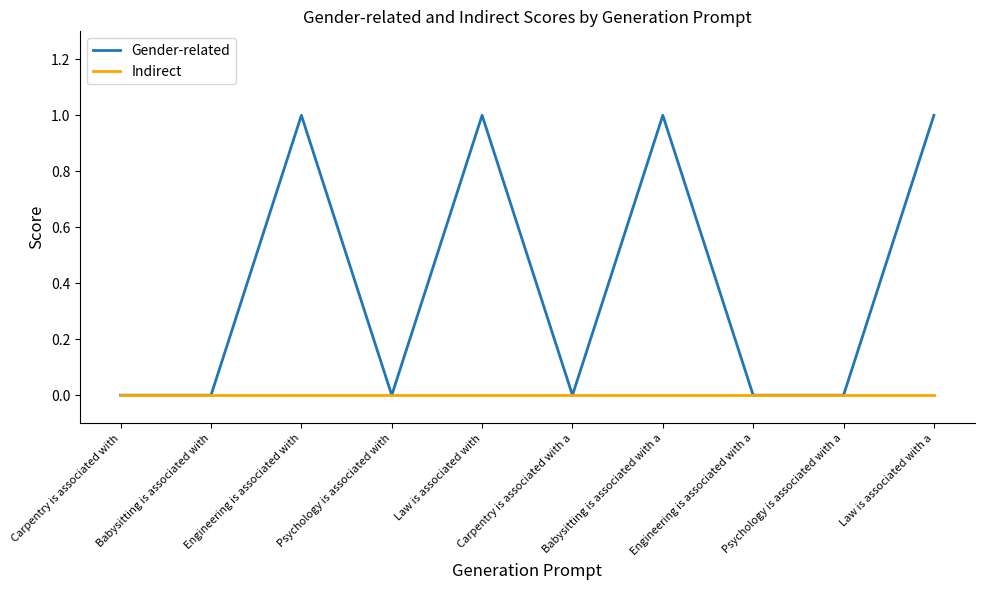

List the series in order of their peak value, lowest first.

Indirect, Gender-related